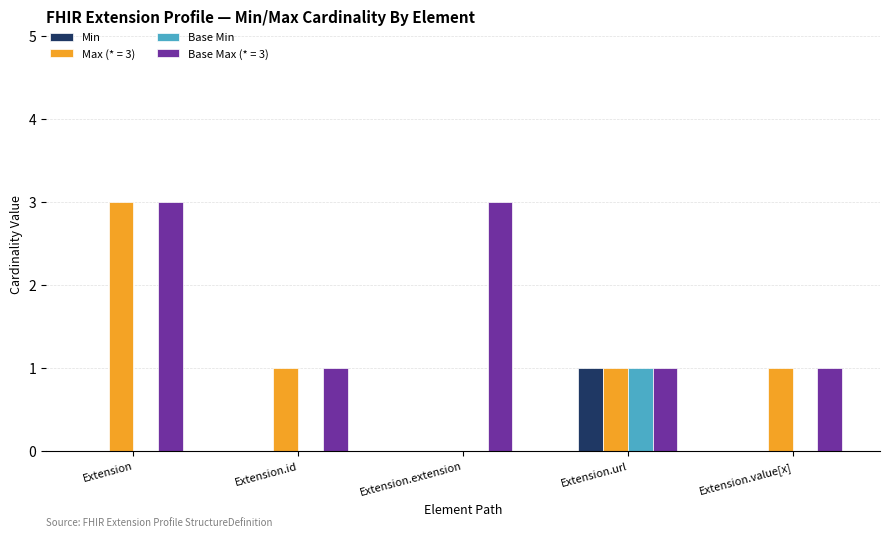

How many data points does each series have?

5